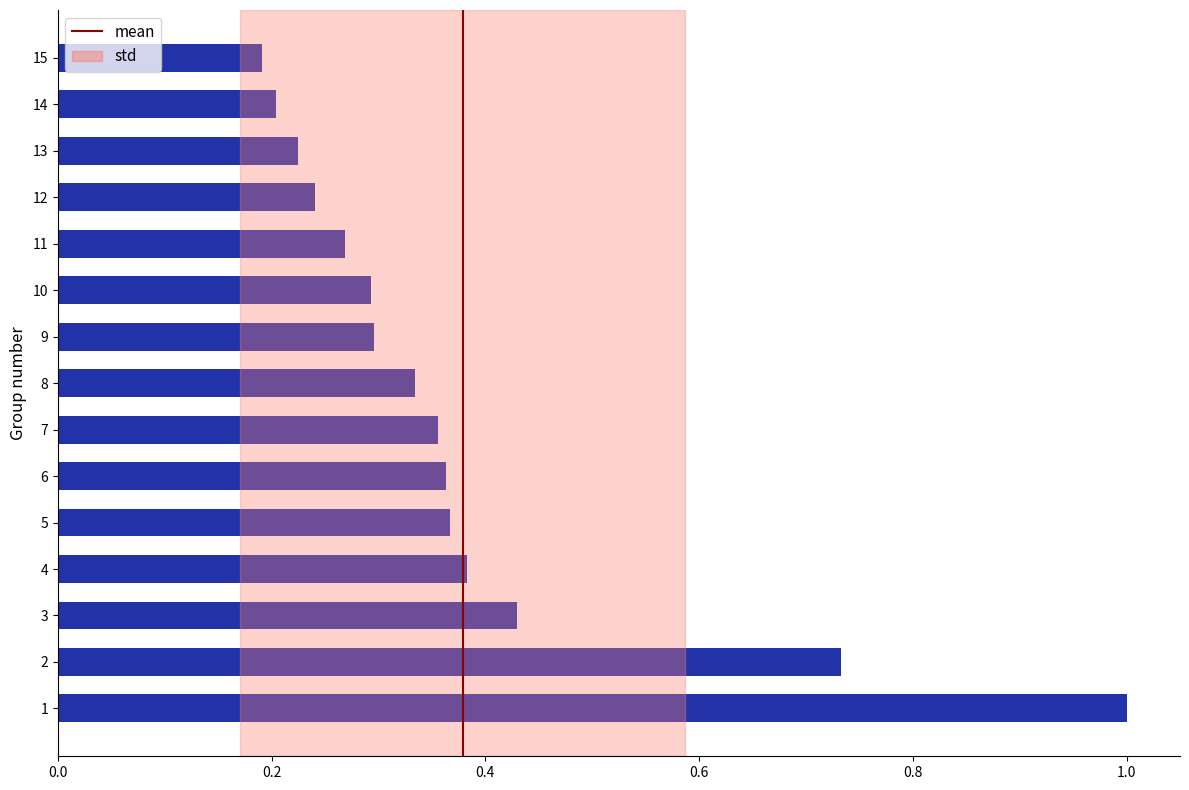

The value at 13 is 0.2. True or false?

True